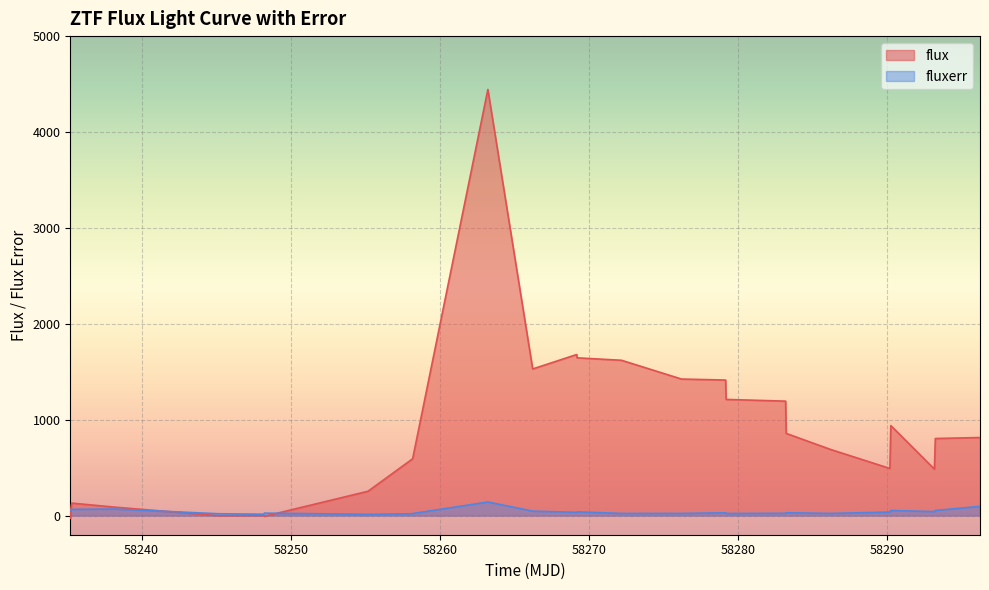

How many lines are shown in the chart?

2